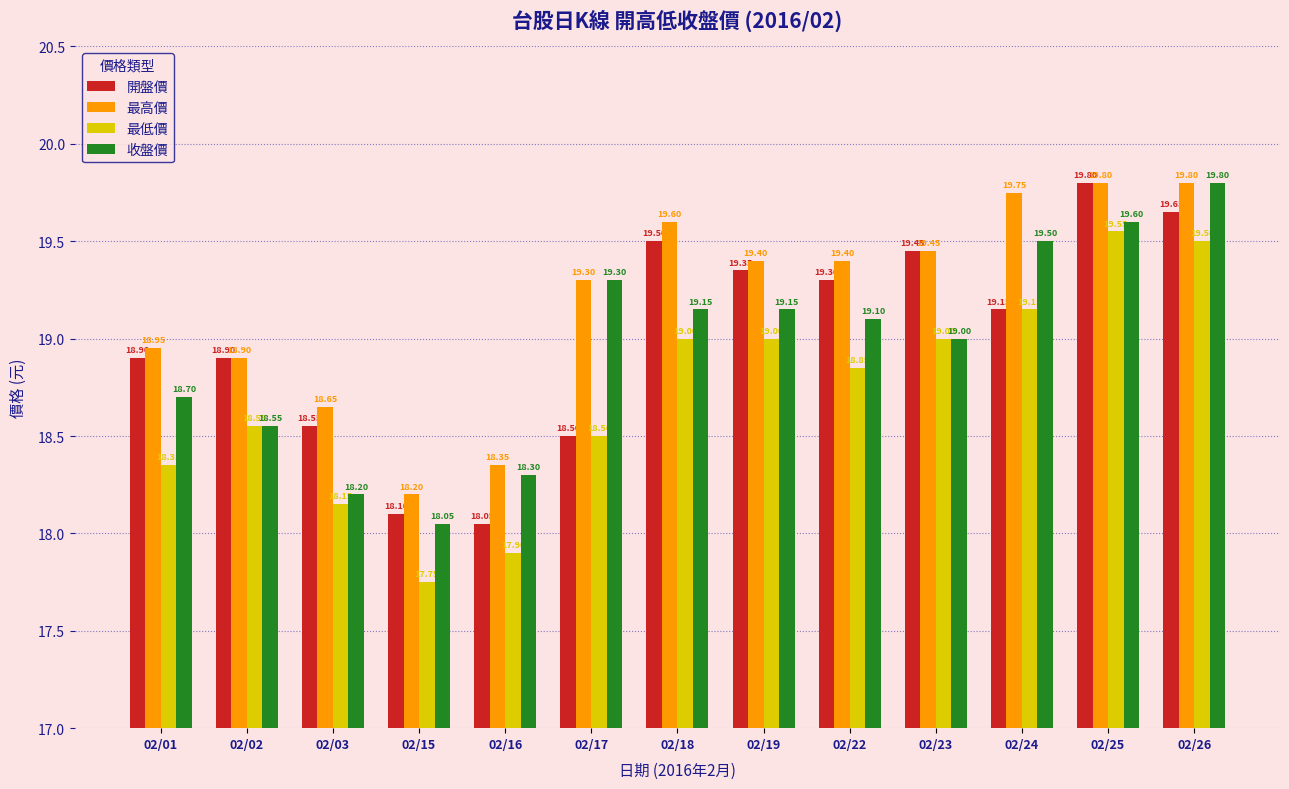

Which series changed the most between 02/23 and 02/26?

收盤價